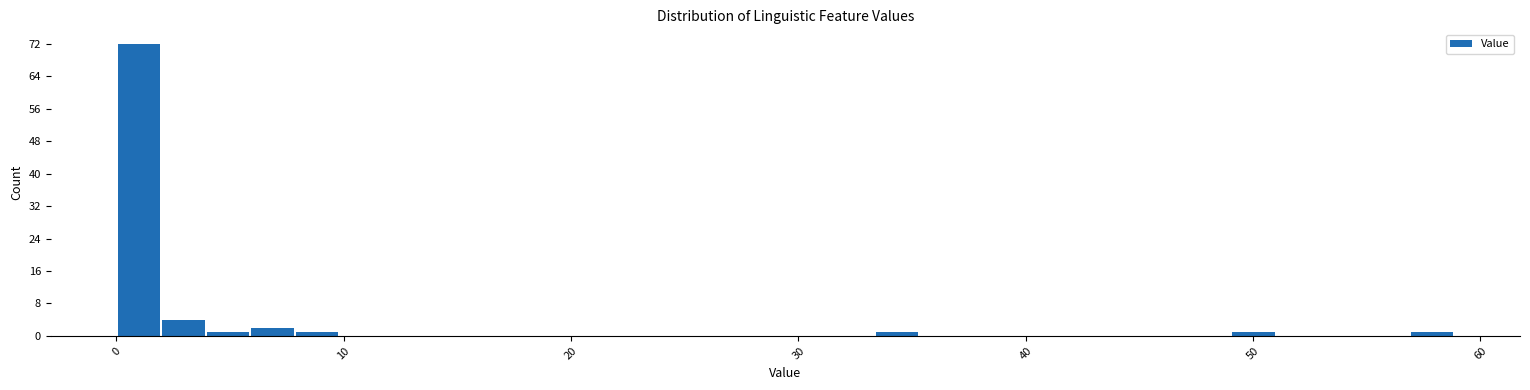

Around what value on the x-axis is the tallest bar? Give the approximate position of its centre, as read against the axis.

1